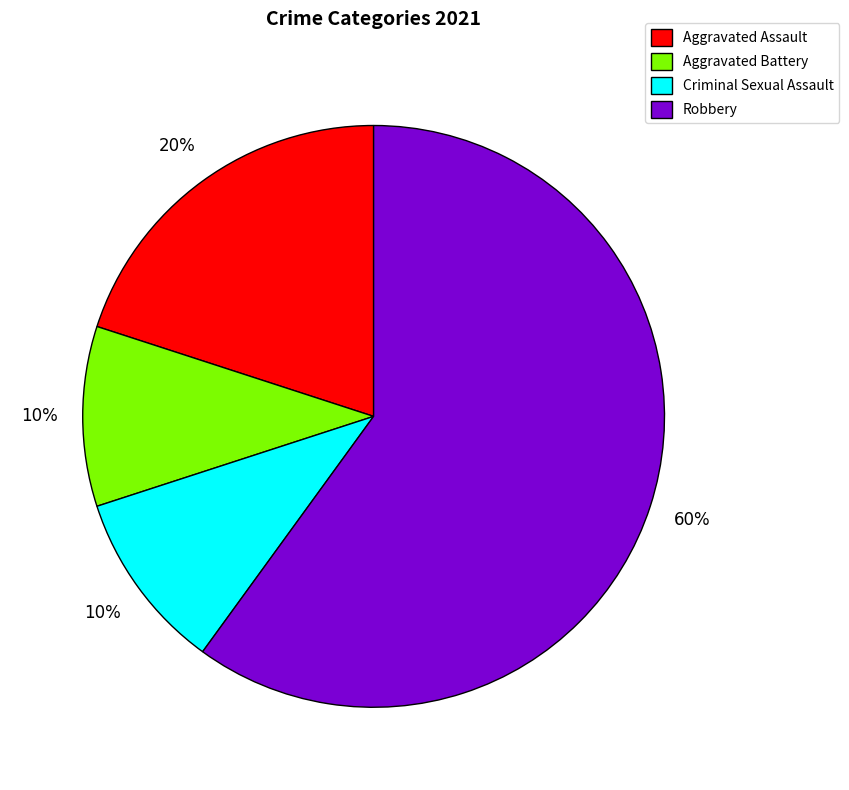

Which category has the biggest portion of the pie?

Robbery